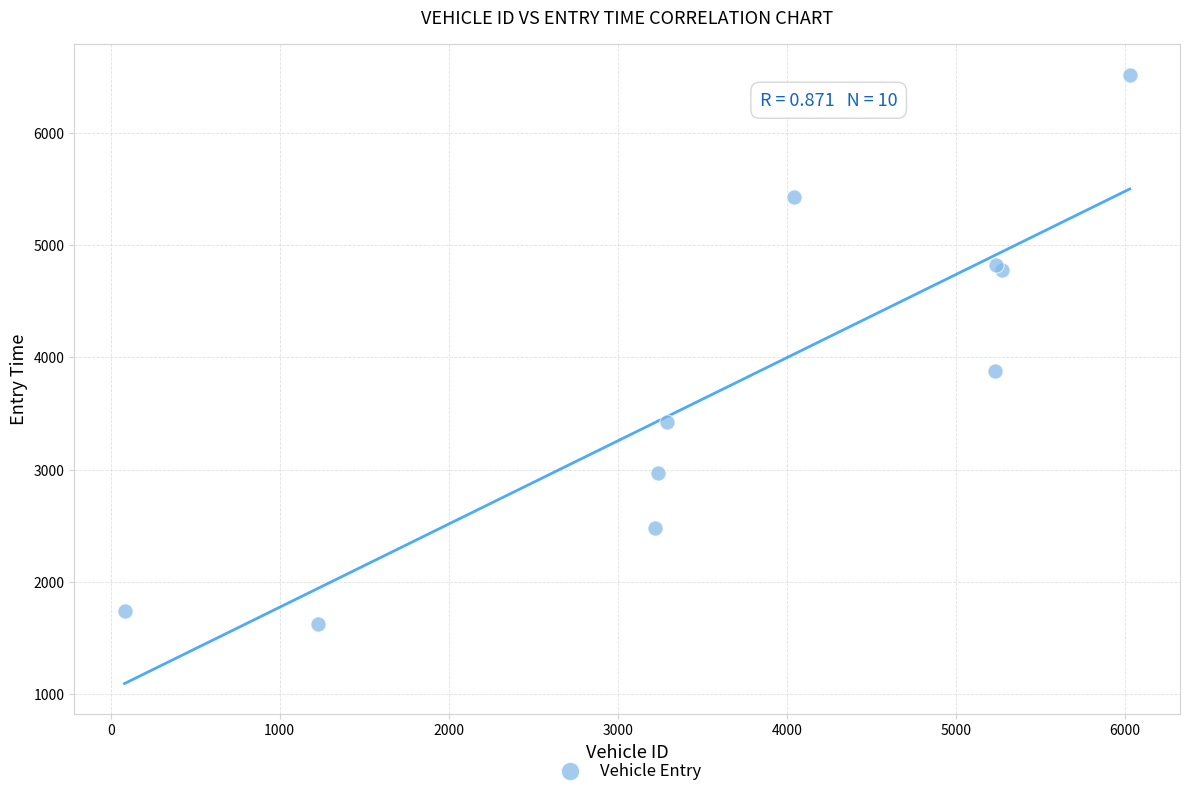

What Y value in the scatter plot is closest to 4069?

3876.7